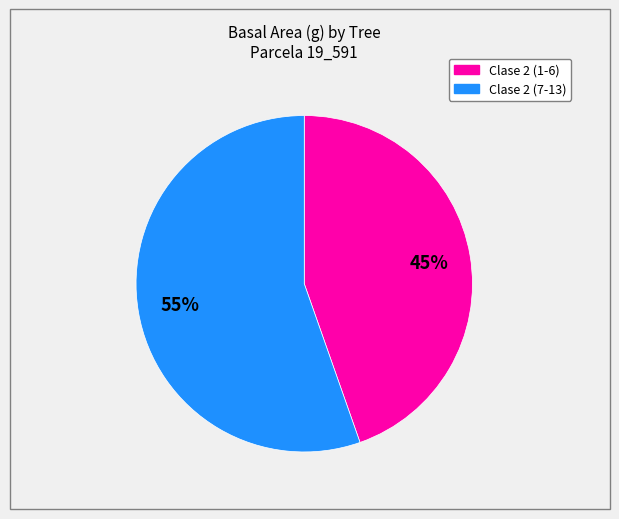

To the nearest percent, what is the average slice percentage?

50%